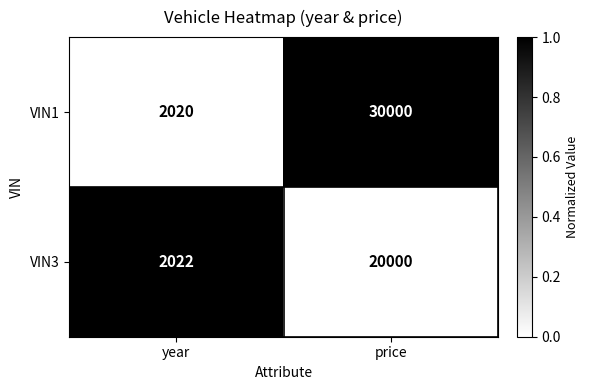

How many categories are shown in the chart?

2